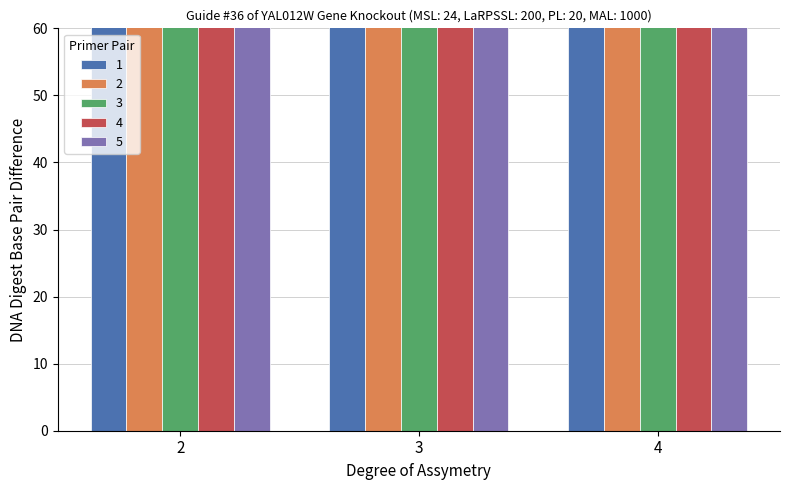

Which series changed the most between 57.6 and 59.2?

2